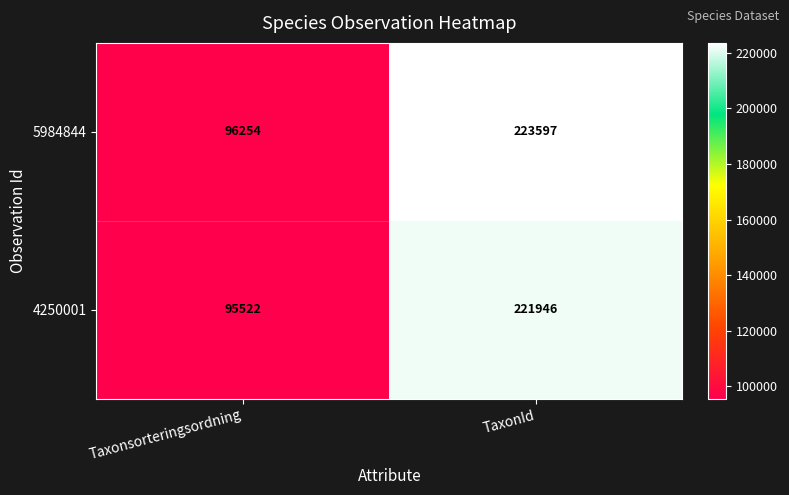

True or false: 4250001 has a value of 126086 at TaxonId.

False